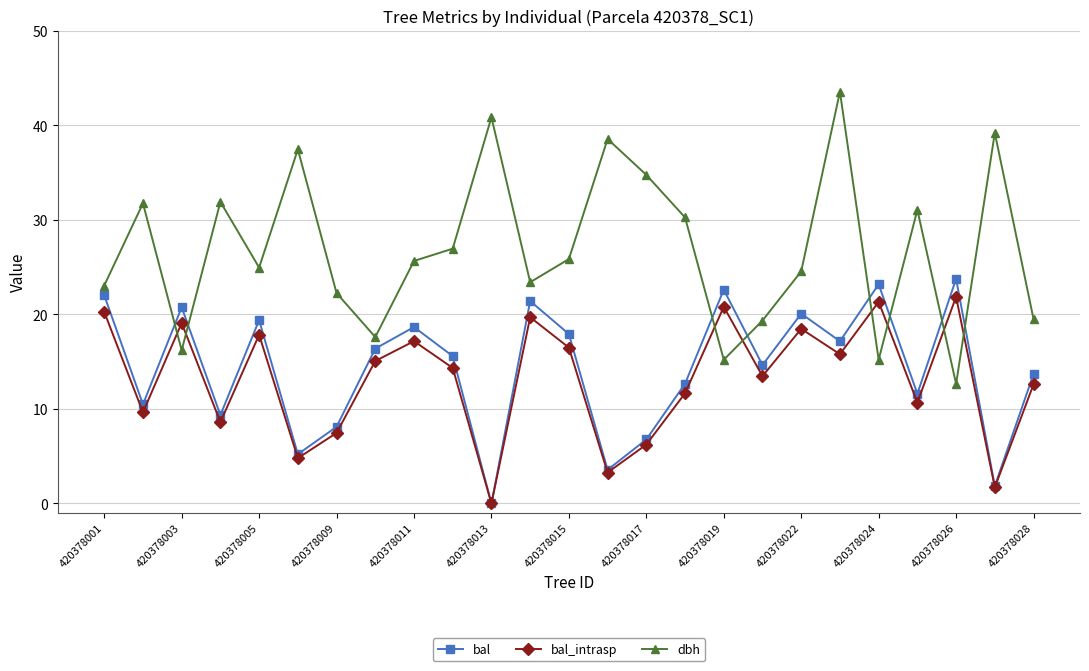

What is the sum of all bal values?

356.8